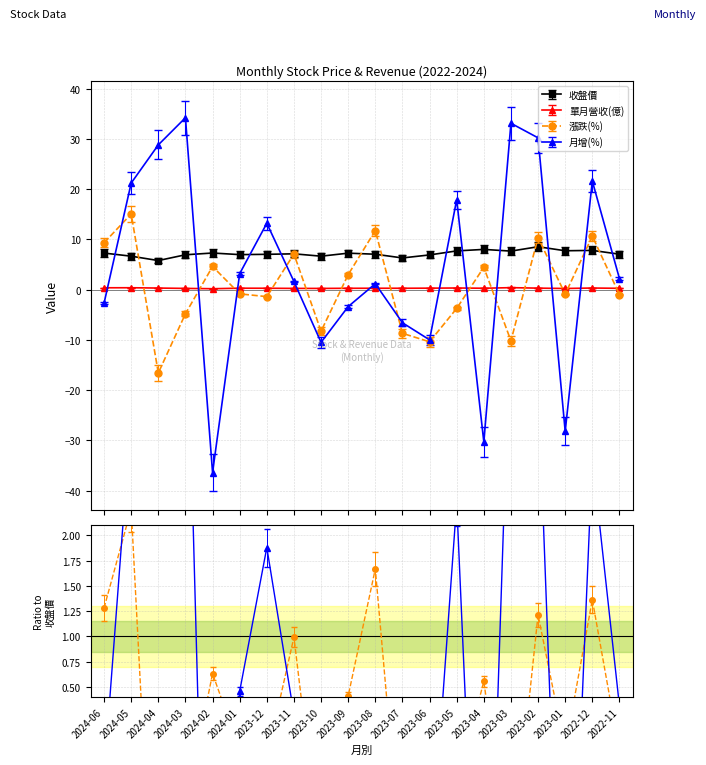

True or false: 單月營收(億) has a value of 0.0 at 2023-01.

False